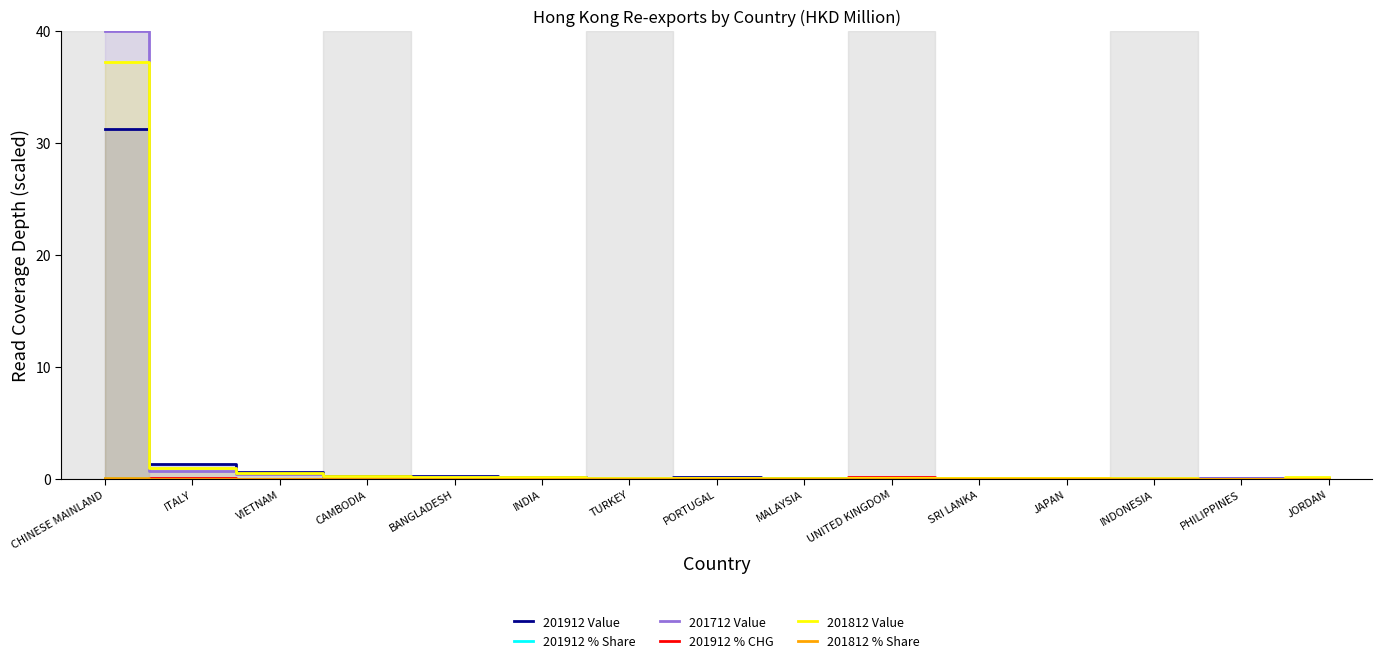

Rank the categories by 201912 Value value from highest to lowest.

CHINESE MAINLAND, ITALY, VIETNAM, CAMBODIA, BANGLADESH, INDIA, PORTUGAL, TURKEY, INDONESIA, UNITED KINGDOM, JAPAN, SRI LANKA, JORDAN, MALAYSIA, PHILIPPINES